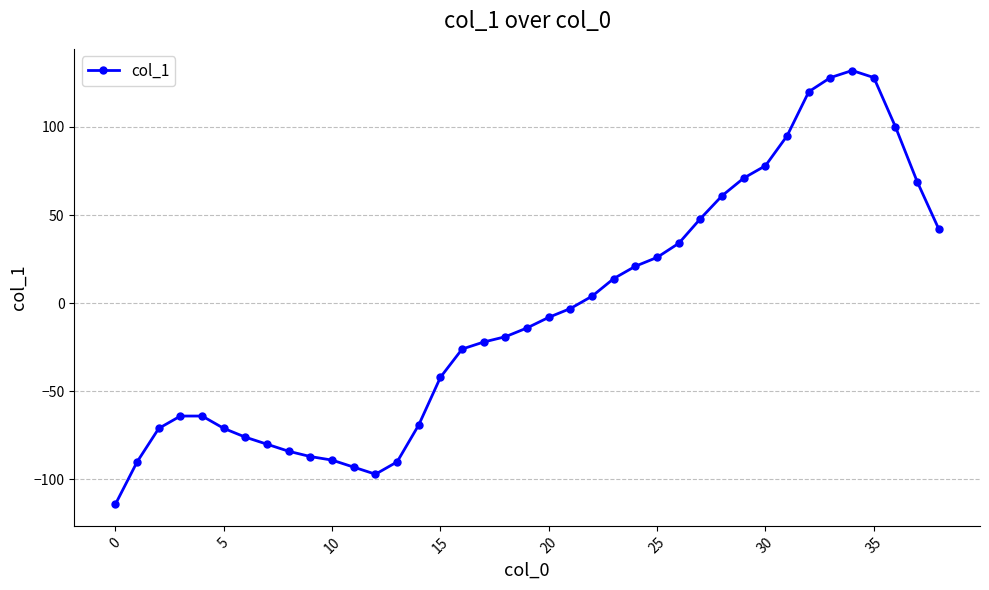

What is the minimum value shown in the chart?

-114